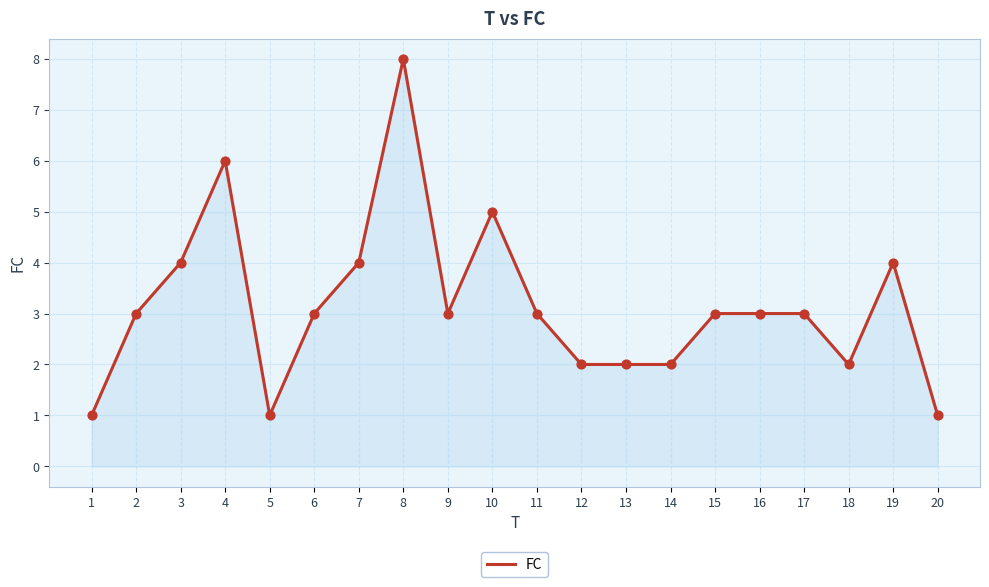

Between 10 and 18, which is larger?

10